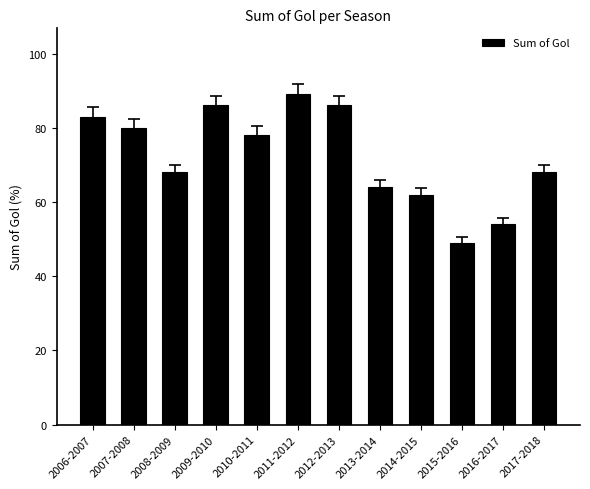

What is the sum of the values at 2009-2010 and 2007-2008?

166